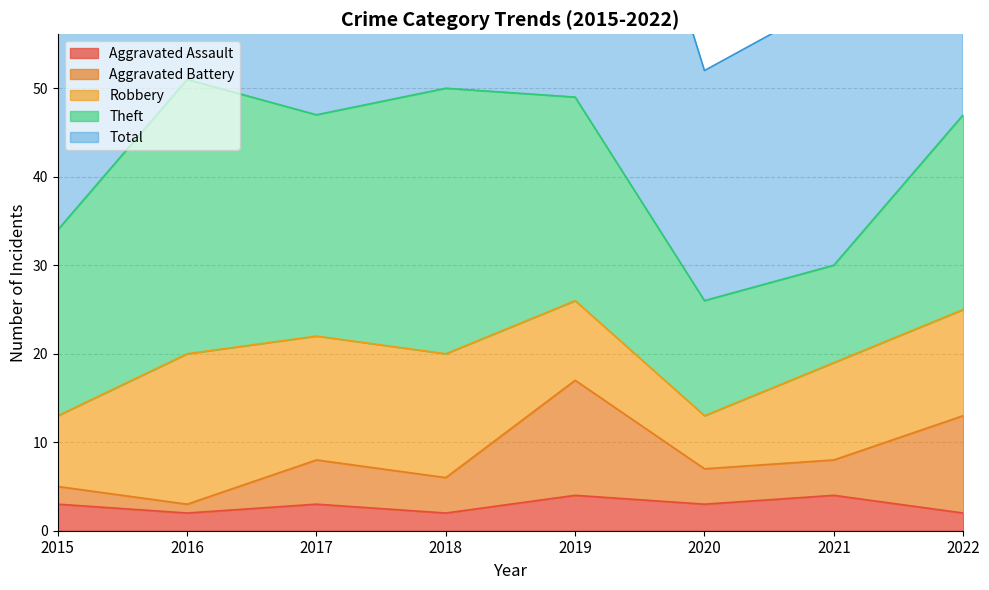

The Total series shows 31 at 2017. True or false?

False